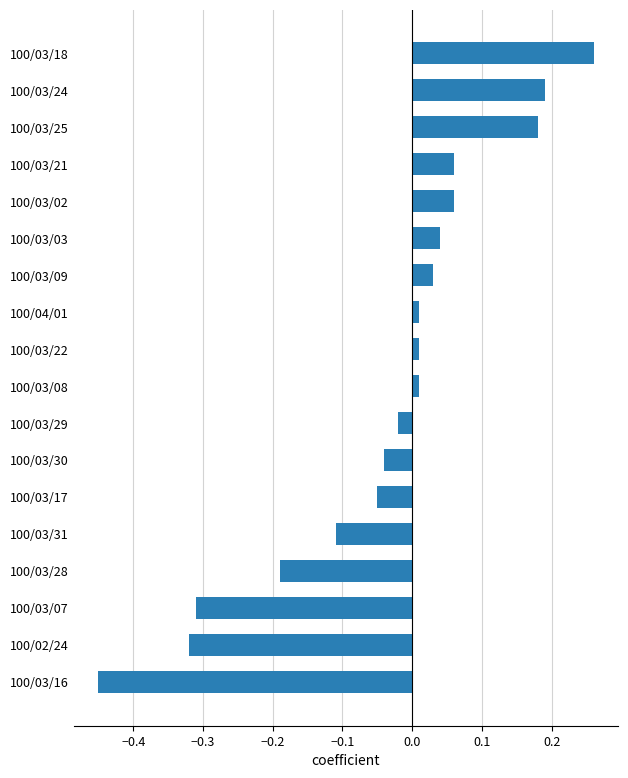

Are the bars grouped side by side (vs. stacked)?

No